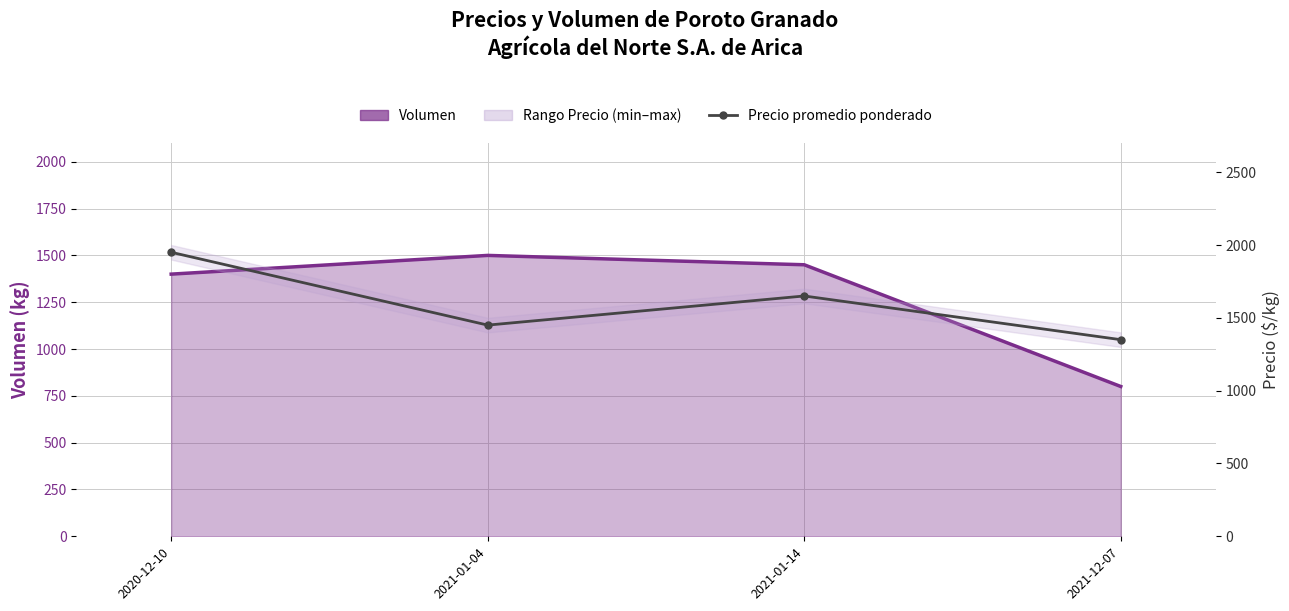

What position from the left is 2021-12-07?

4